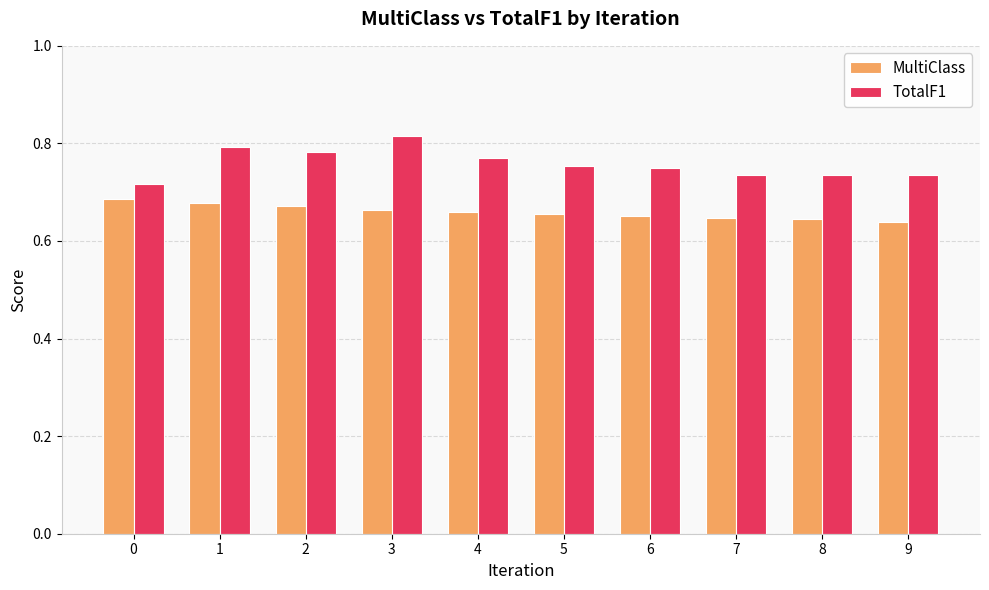

What is the sum of all TotalF1 values?

7.6